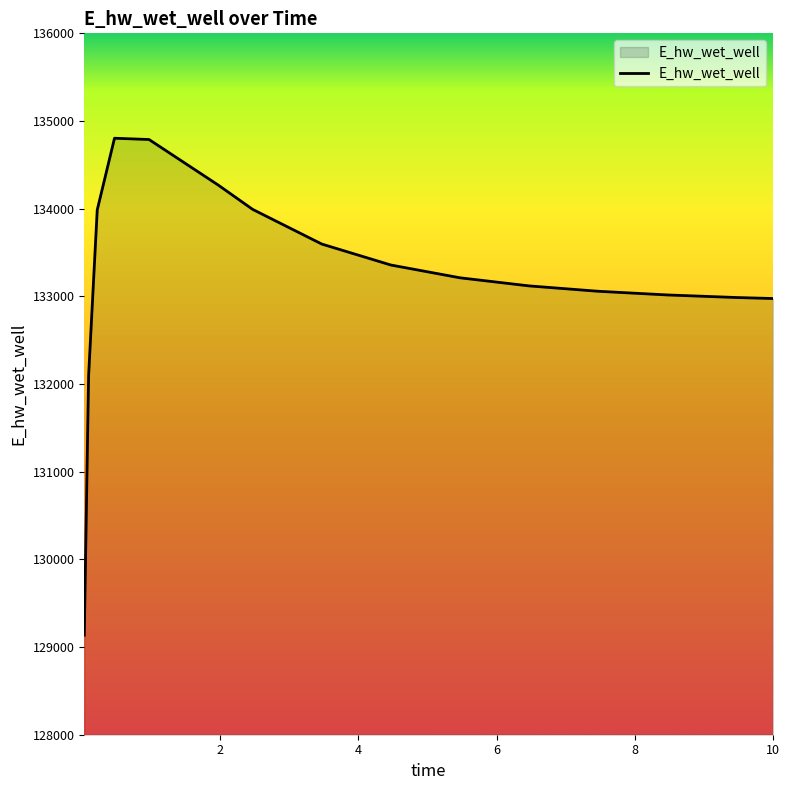

What is the minimum value shown in the chart?

129135.6